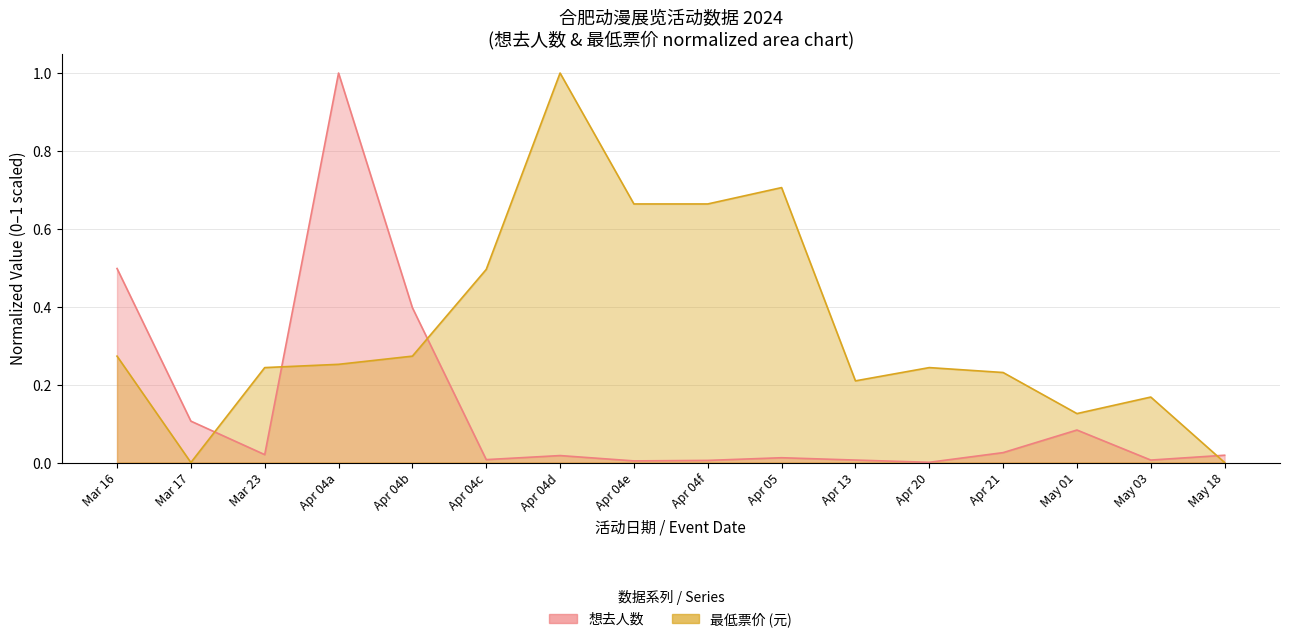

What is the maximum value shown in the chart?

1.0